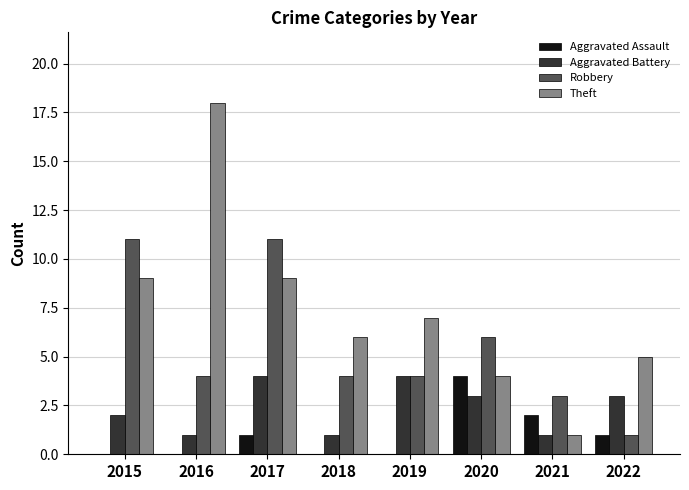

True or false: Robbery has a value of 11 at 2015.

True